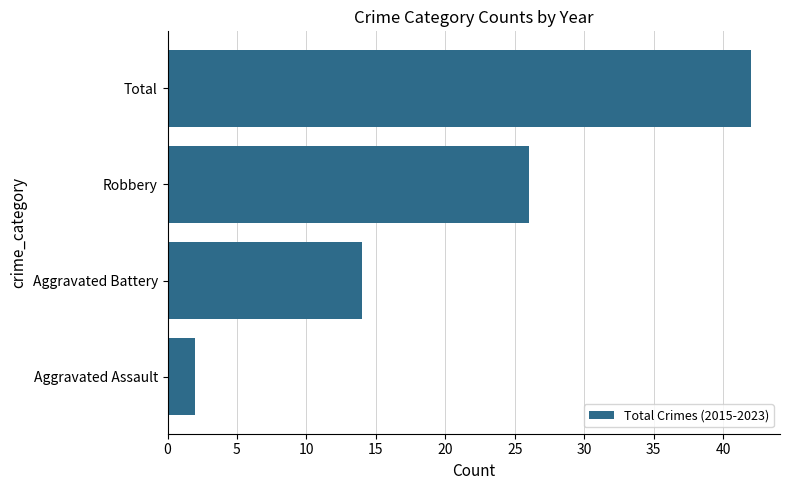

Where is the data nearest to the value 22?

Robbery